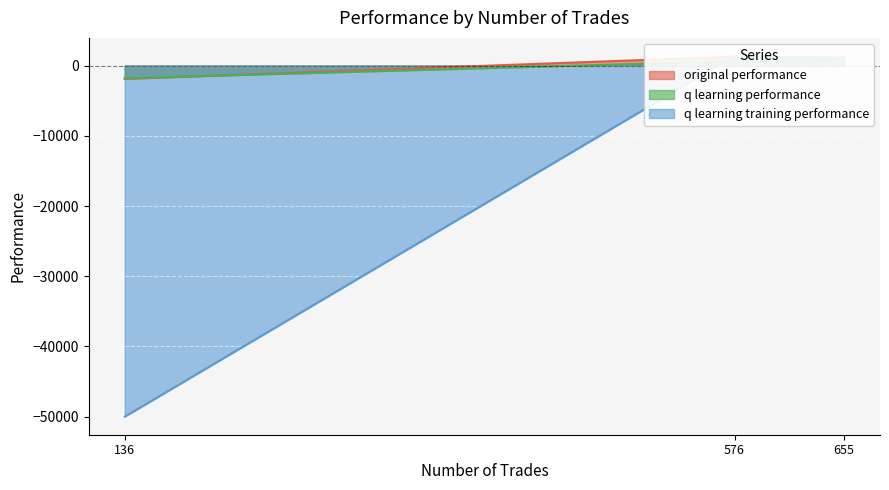

The original performance series shows 1267.1 at 576. True or false?

True